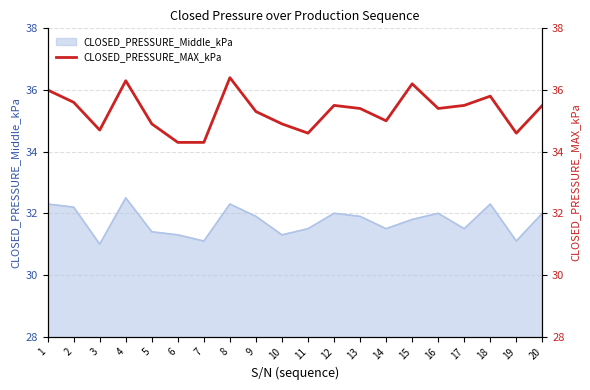

Approximately how many times larger is the value at 19 compared to 9?

1.0